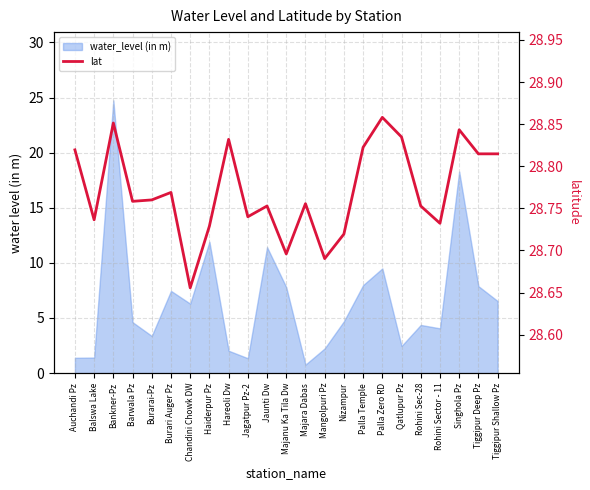

Reading left to right, list all the values displayed in this chart.

28.8	28.7	28.9	28.8	28.8	28.8	28.7	28.7	28.8	28.7	28.8	28.7	28.8	28.7	28.7	28.8	28.9	28.8	28.8	28.7	28.8	28.8	28.8